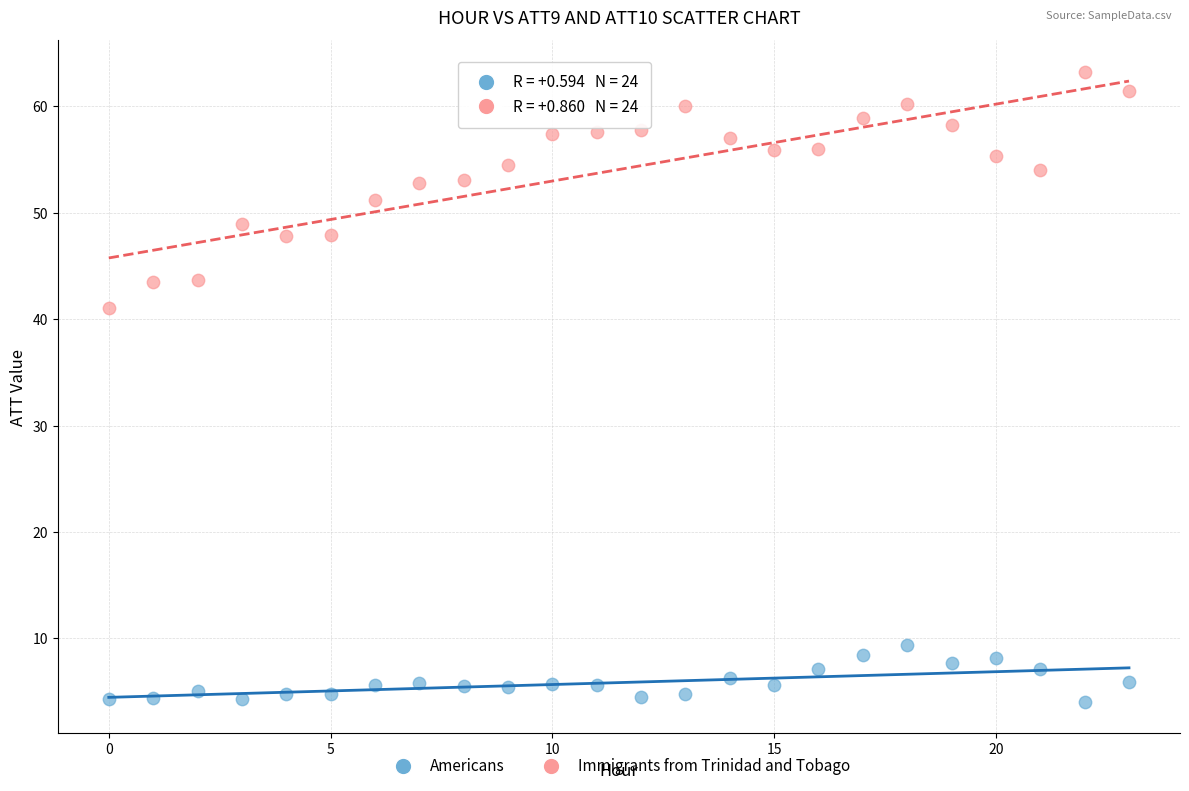

Which series reaches the minimum Y coordinate?

Americans